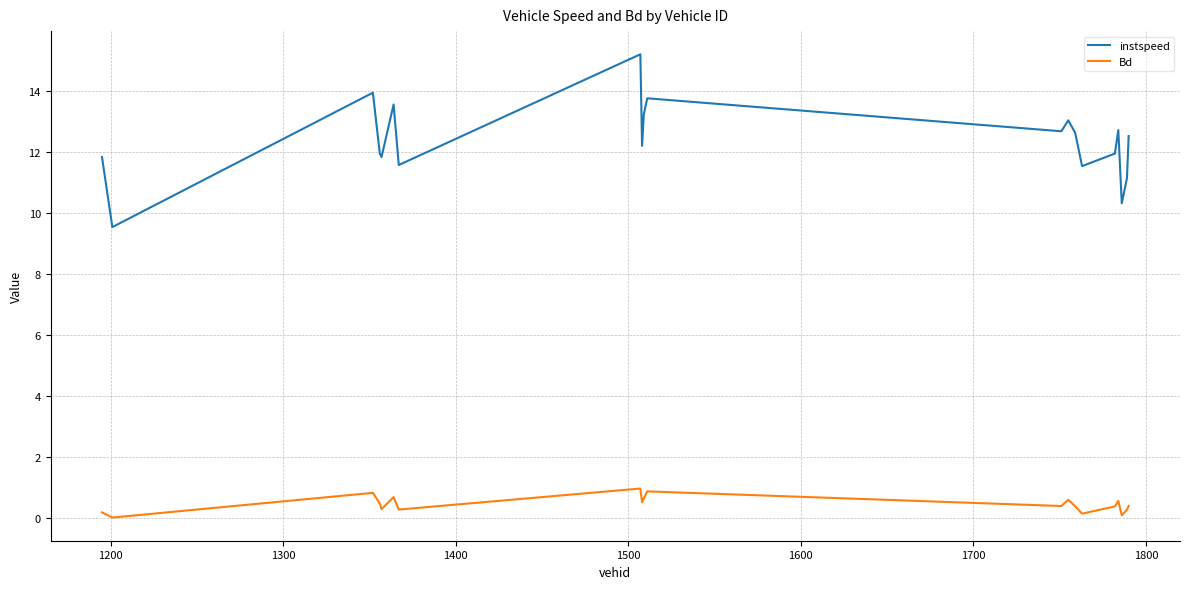

Which series has the widest spread of values?

instspeed